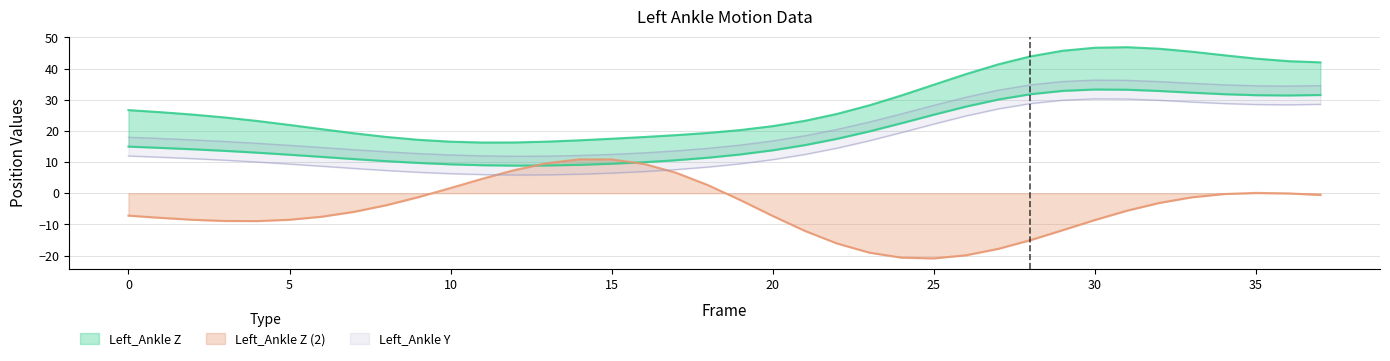

The Left_Ankle Z (2) series shows -11.8 at 5. True or false?

False